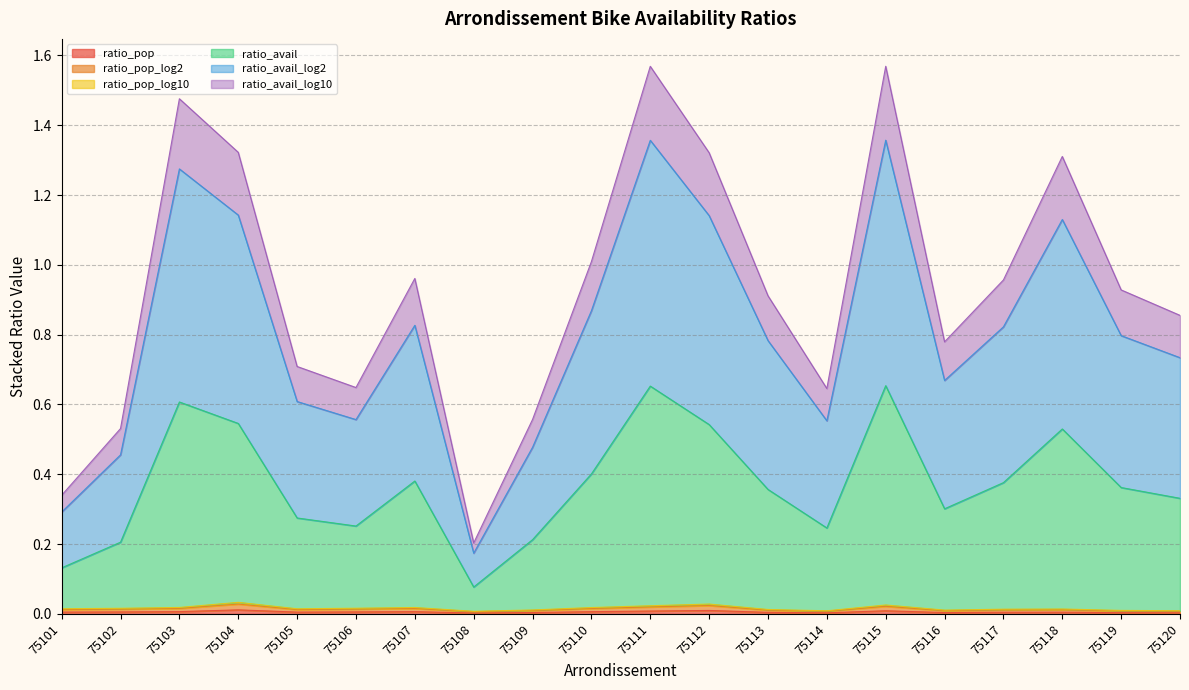

Which series has the largest range (max minus min)?

ratio_avail_log2